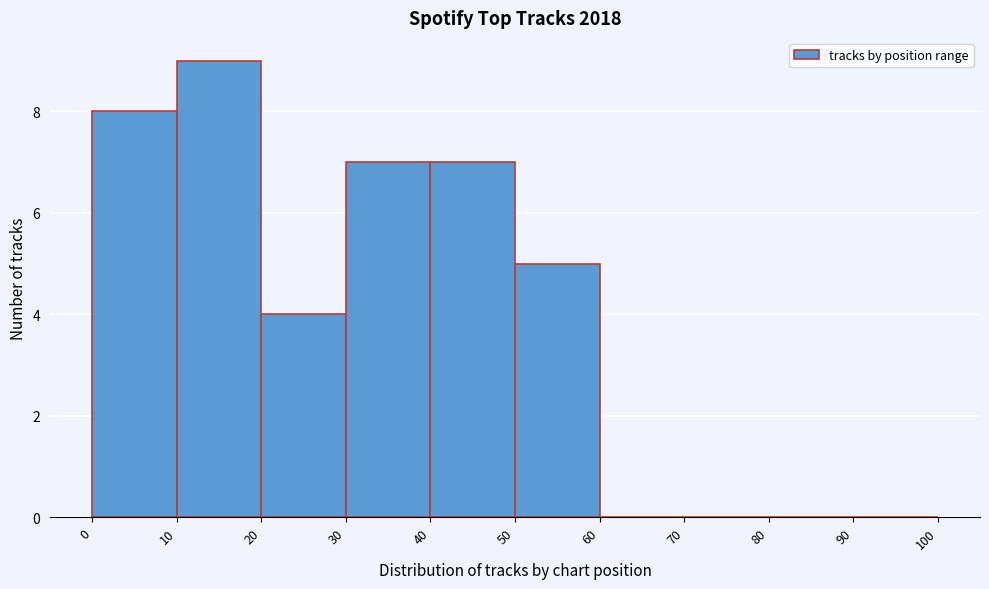

How tall is the bar that spans 30 to 40 on the x-axis? The values are not printed on the chart, so give them approximately, as read against the axis.

7